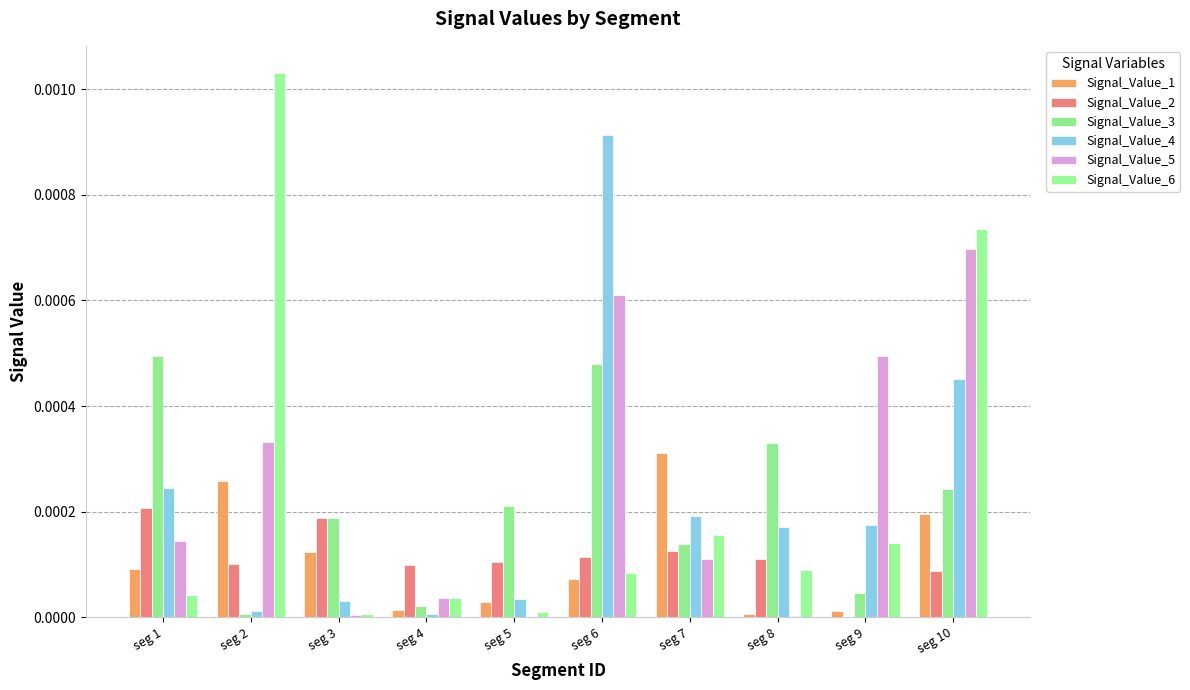

Are the bars horizontal?

No